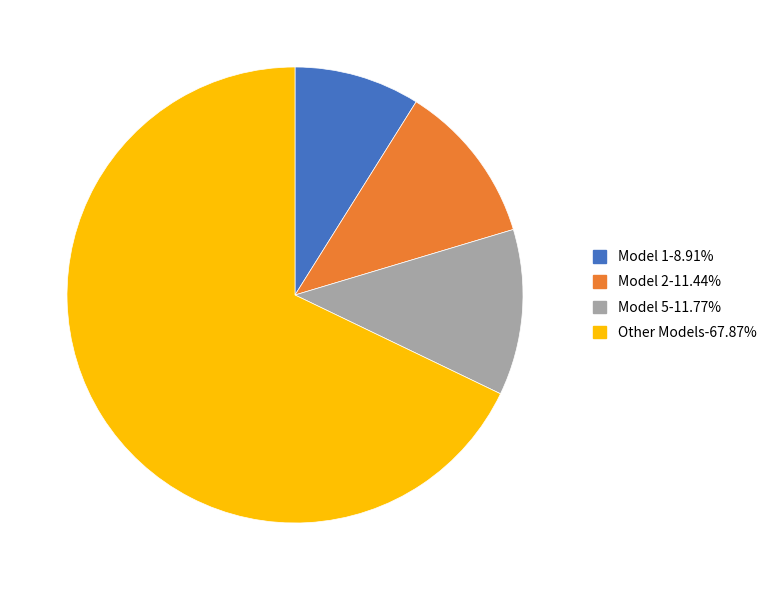

How many segments does this pie chart have?

4